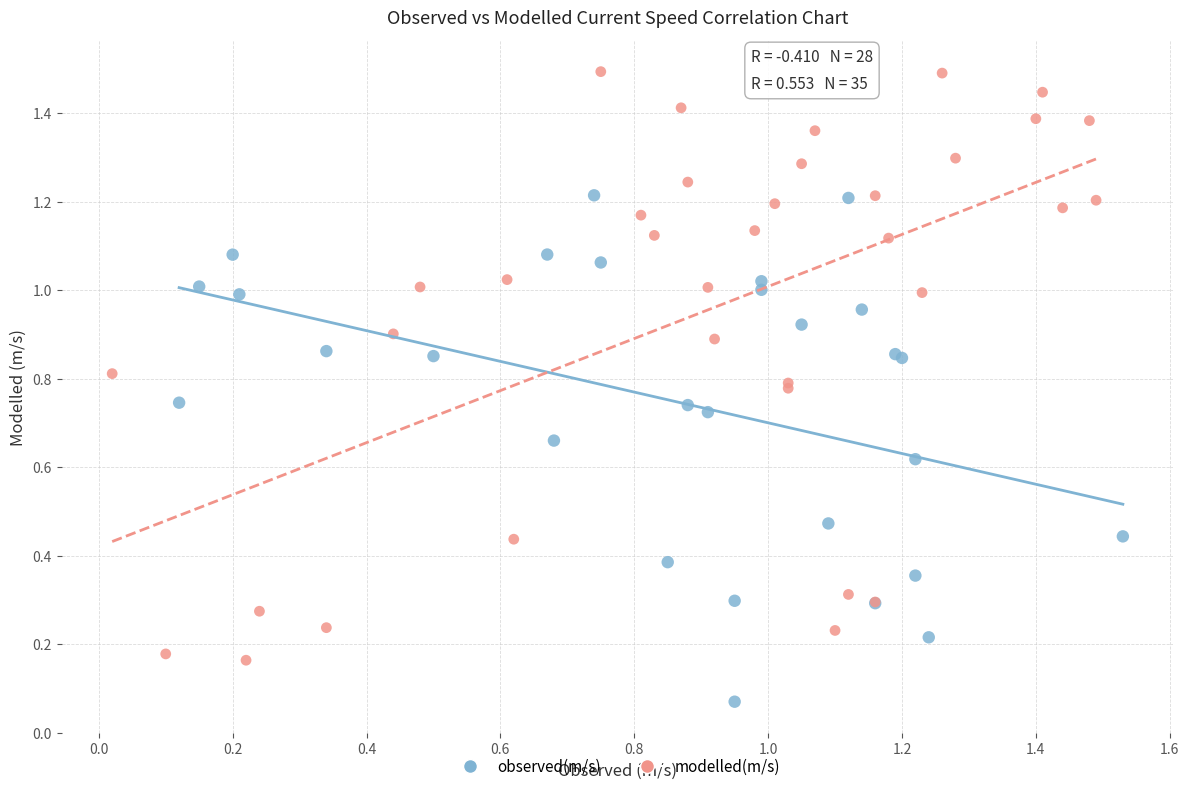

Which series has the widest spread of Y values?

modelled(m/s)